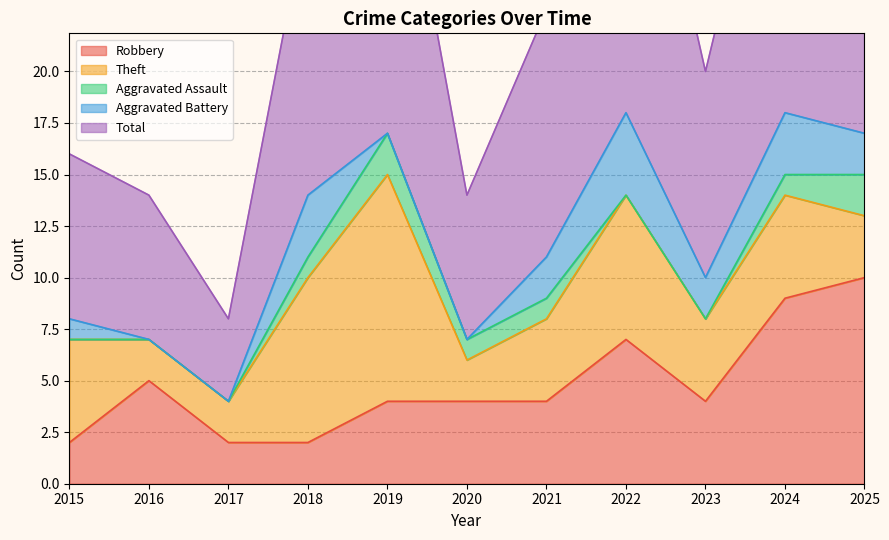

Reading left to right, what are all the values shown in this chart?

Robbery: 2	5	2	2	4	4	4	7	4	9	10
Theft: 5	2	2	8	11	2	4	7	4	5	3
Aggravated Assault: 0	0	0	1	2	1	1	0	0	1	2
Aggravated Battery: 1	0	0	3	0	0	2	4	2	3	2
Total: 8	7	4	14	18	7	12	19	10	18	17